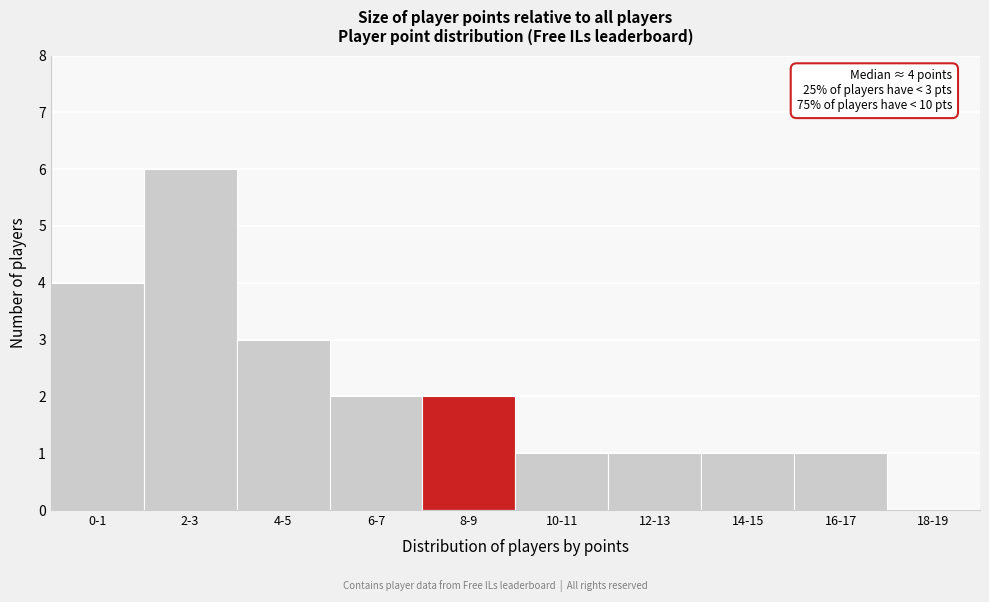

Reading left to right, what are all the values shown in this chart?

0-1=4	2-3=6	4-5=3	6-7=2	8-9=2	10-11=1	12-13=1	14-15=1	16-17=1	18-19=0